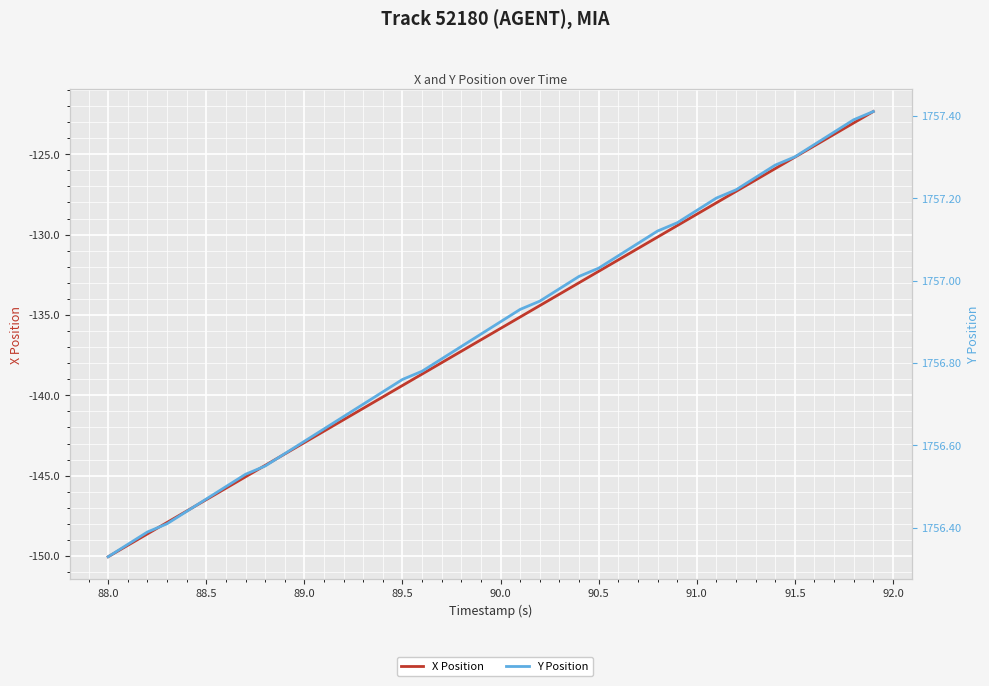

True or false: X Position and Y Position cross at least once.

False